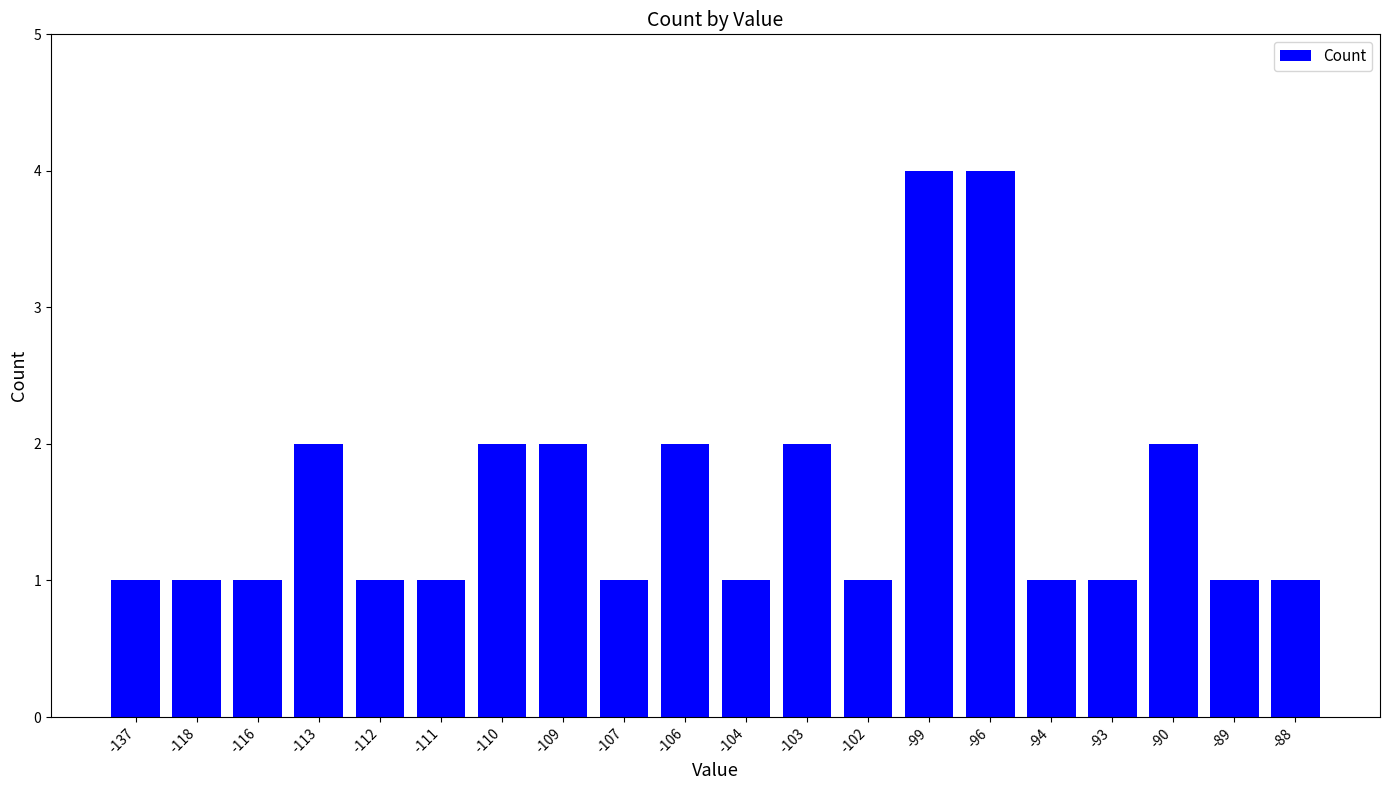

Approximately how many times larger is the value at -89 compared to -112?

1.0